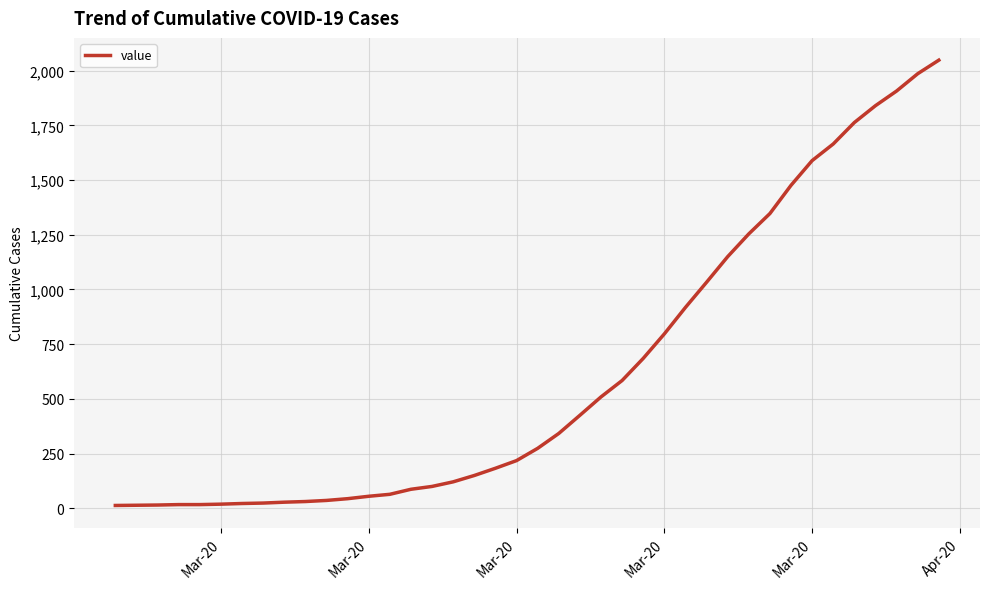

What is the difference between the maximum and minimum values?

2035